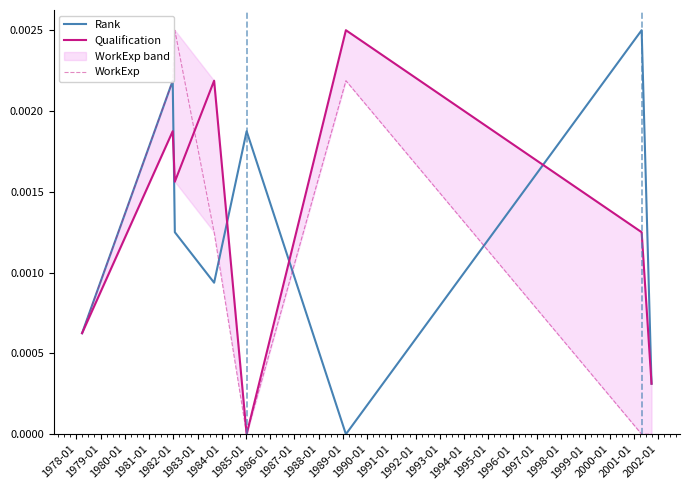

Where do WorkExp and Qualification first cross each other?

1979-01 and 1980-01